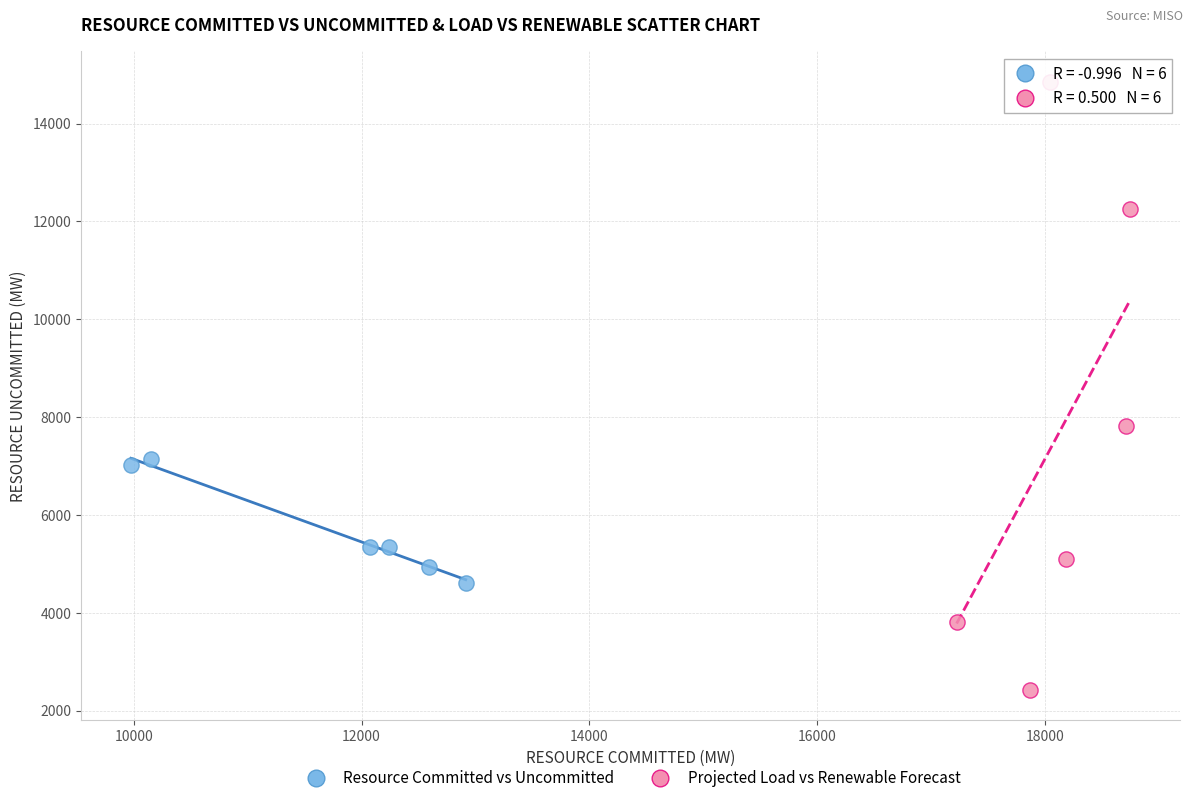

Which series contains the lowest Y value?

Projected Load vs Renewable Forecast